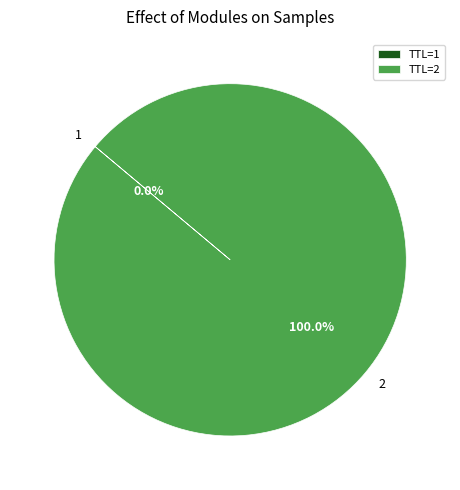

Is TTL=2 the majority of the pie?

Yes